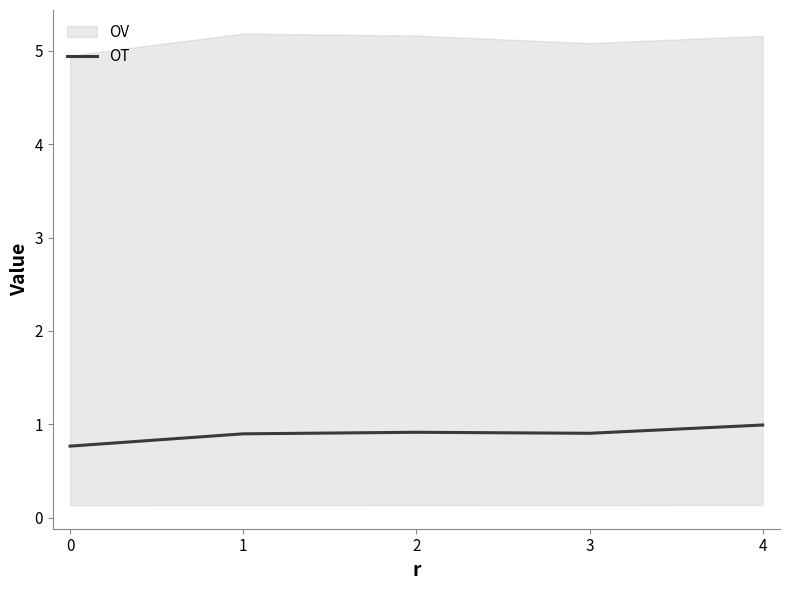

What is the sum of the values at 3 and 0?

1.7